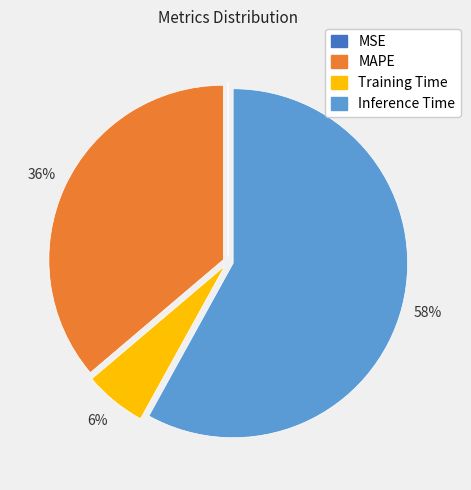

Does any single category account for the majority?

Yes